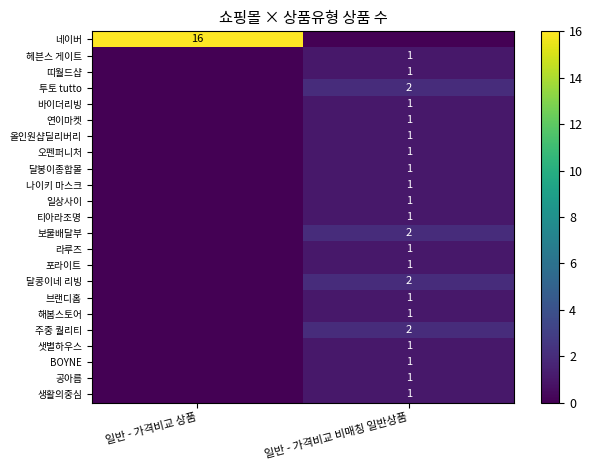

Is it true that 주중 퀄리티 equals 1 at 일반 - 가격비교 비매칭 일반상품?

False